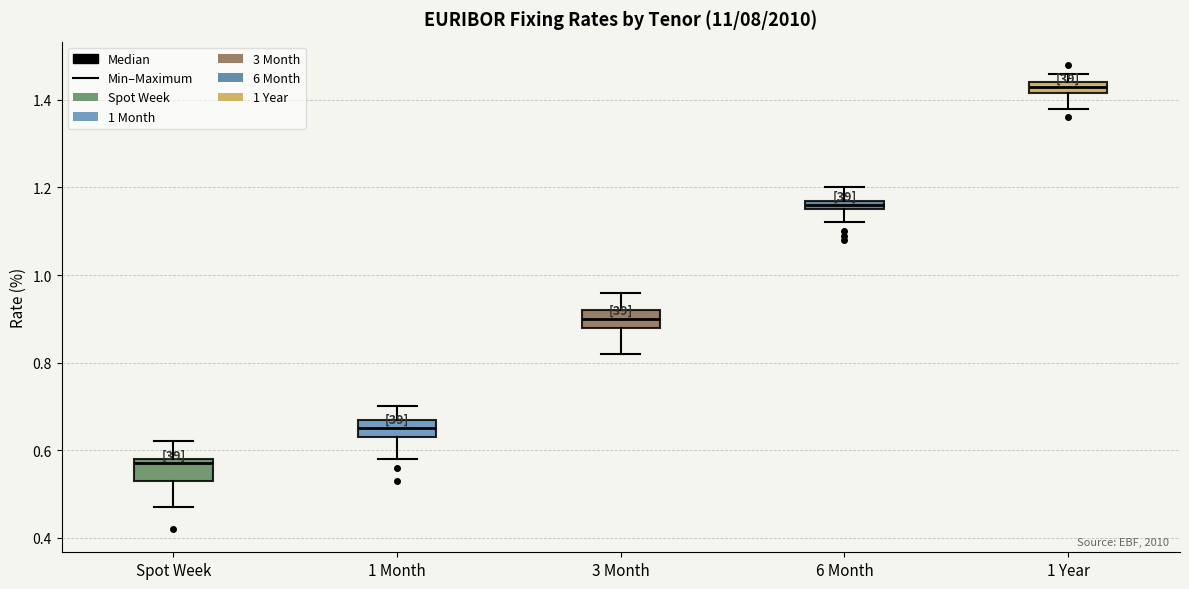

Where does the lower whisker of the box for 3 Month end on the y-axis? The values are not printed on the chart, so give them approximately, as read against the axis.

0.82